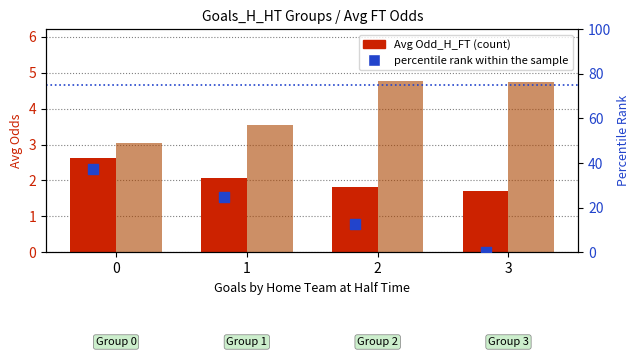

Which series reaches the minimum Y coordinate?

percentile rank within the sample